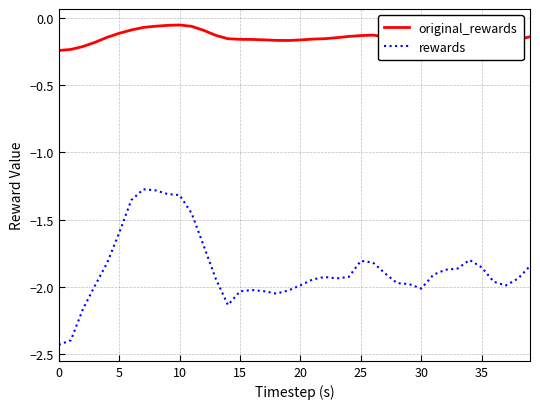

Which series has the widest spread of values?

rewards